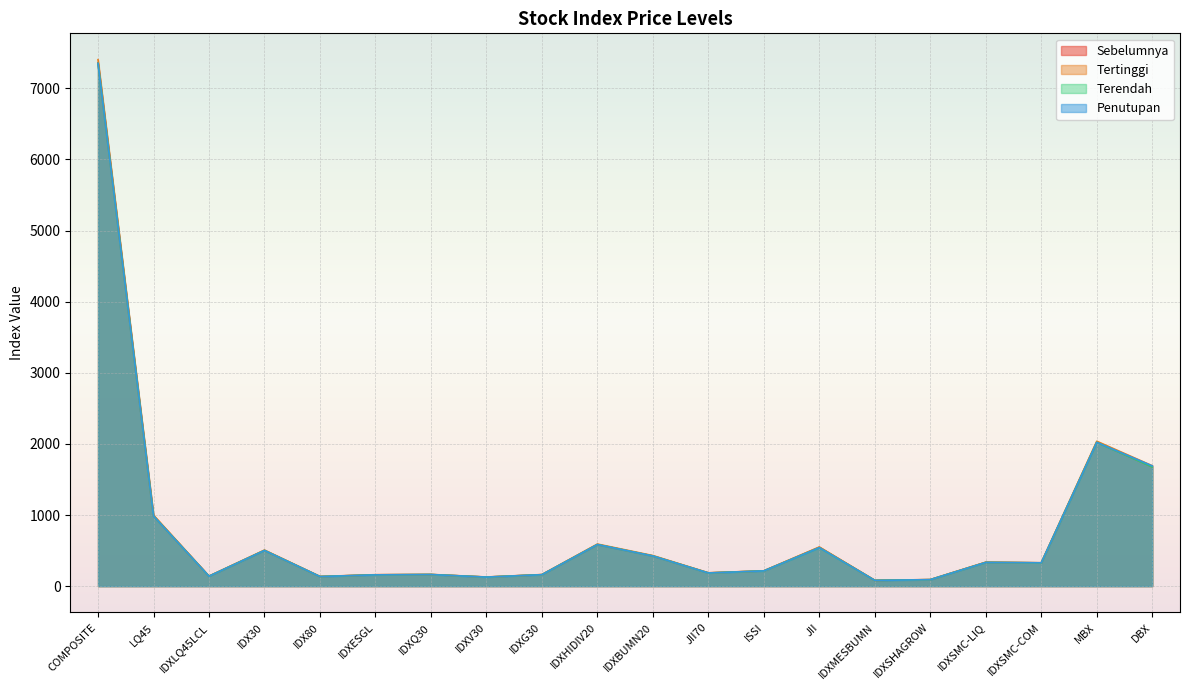

At how many categories does at least one series exceed 2107?

1